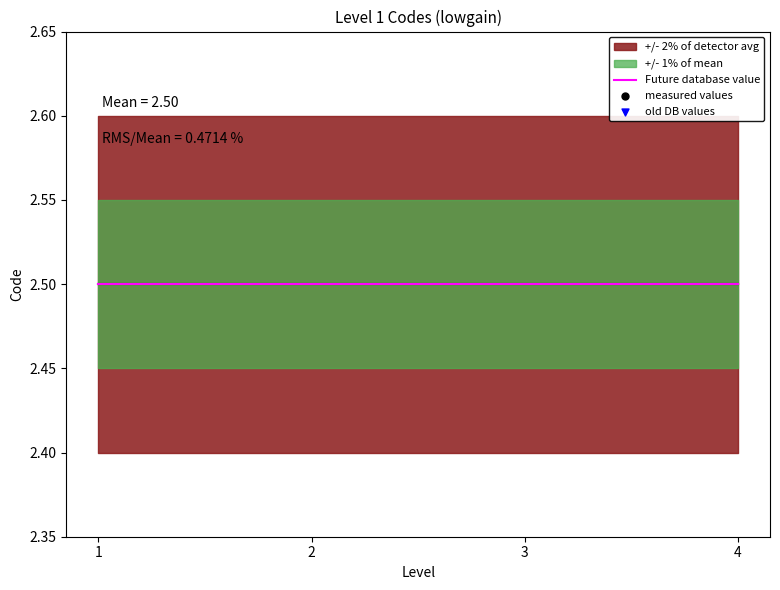

Is the value of old DB values at 3 greater than the value of Future database value at 1?

Yes